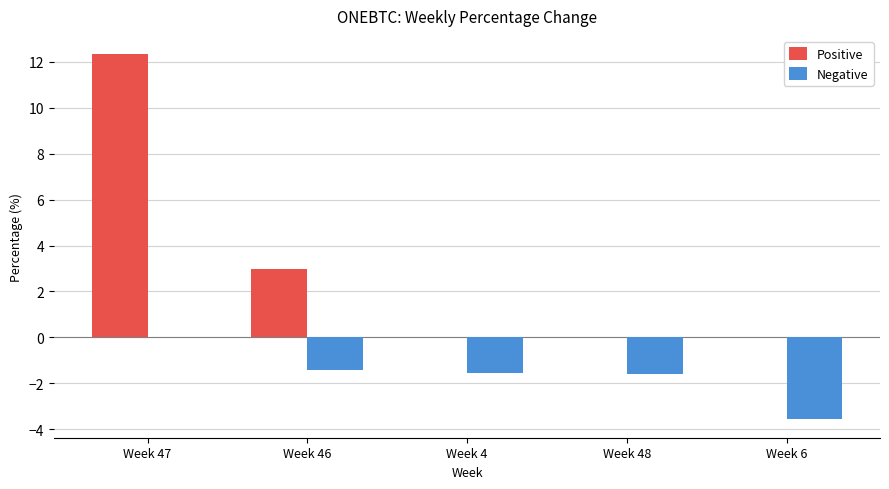

Between Week 46 and Week 48, which series saw the biggest shift?

Positive